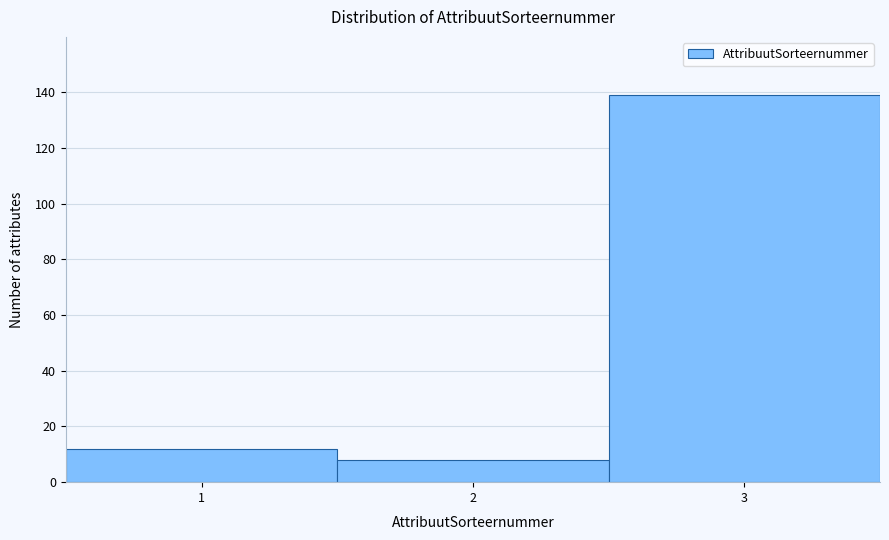

What is the height of the bar covering 1.5 to 2.5 on the x-axis? The values are not printed on the chart, so give them approximately, as read against the axis.

8